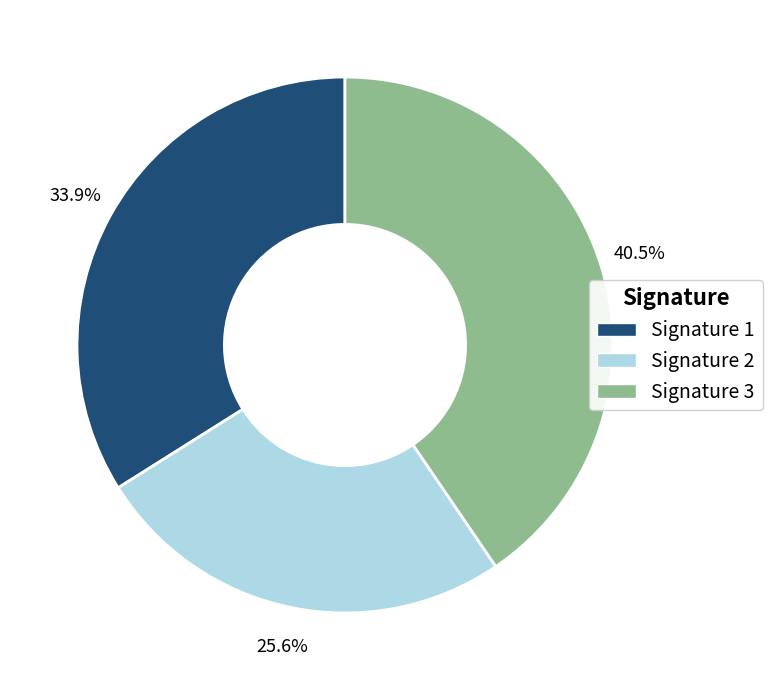

What percentage do Signature 3 and Signature 2 together represent?

66.1%